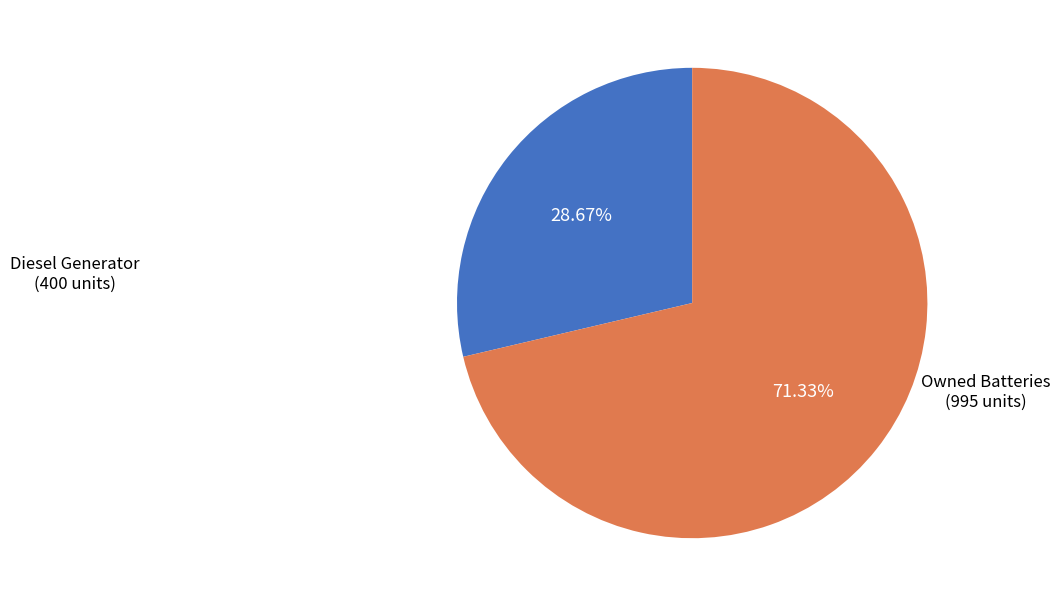

Is there any slice that represents more than half of the pie?

Yes